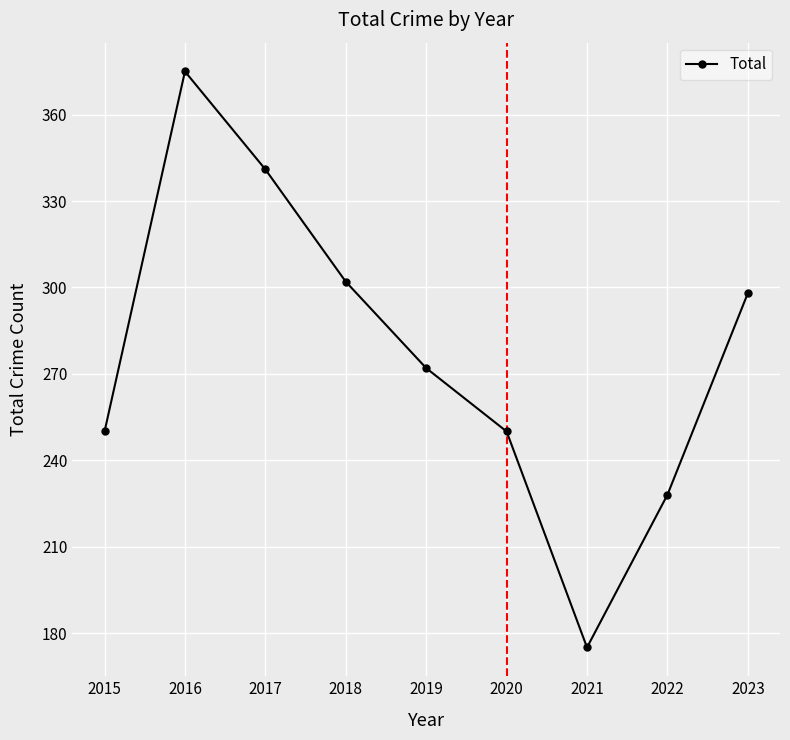

What is the approximate value at 2016, to the nearest 50?

400